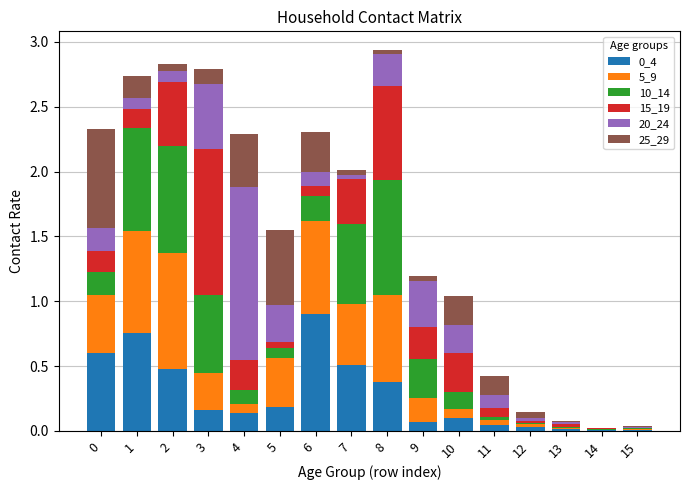

What is the total value across all series at 3?

2.8